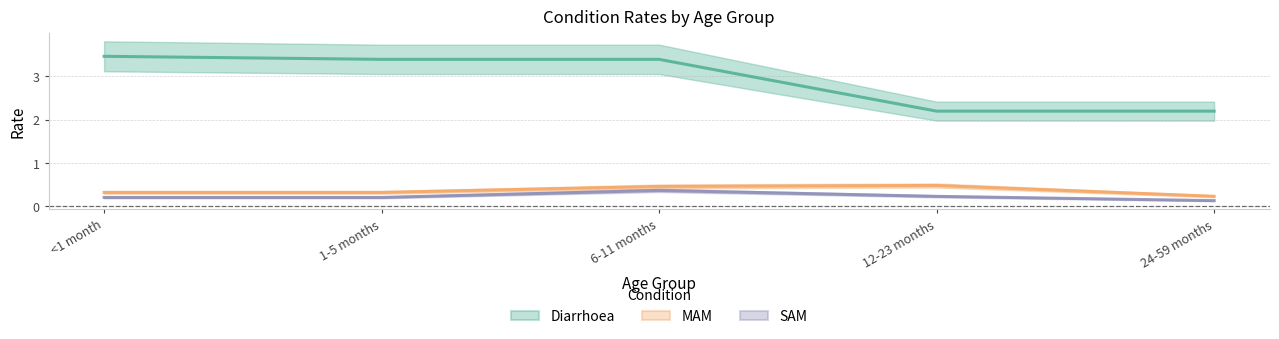

List the labels in order of SAM value, largest first.

6-11 months, 12-23 months, <1 month, 1-5 months, 24-59 months